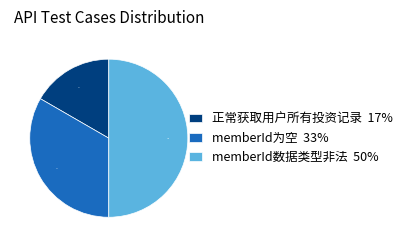

Is it true that memberId数据类型非法 is 50% of the pie?

True